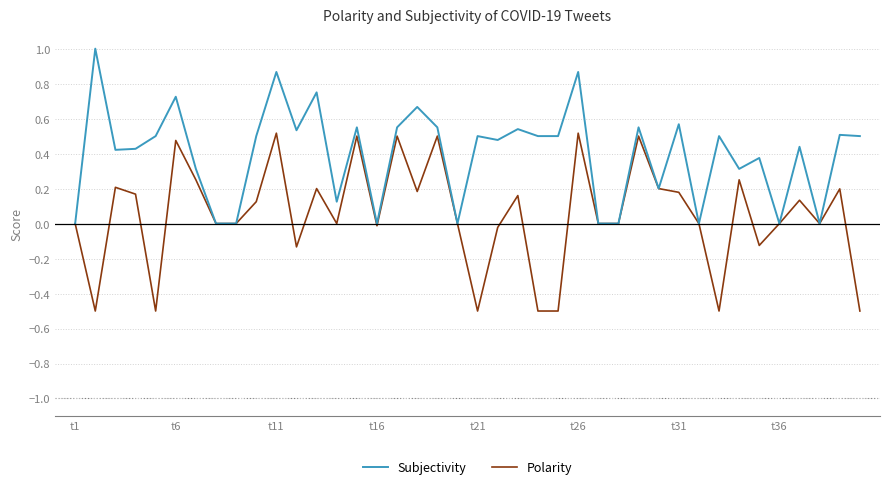

How many lines are shown in the chart?

2